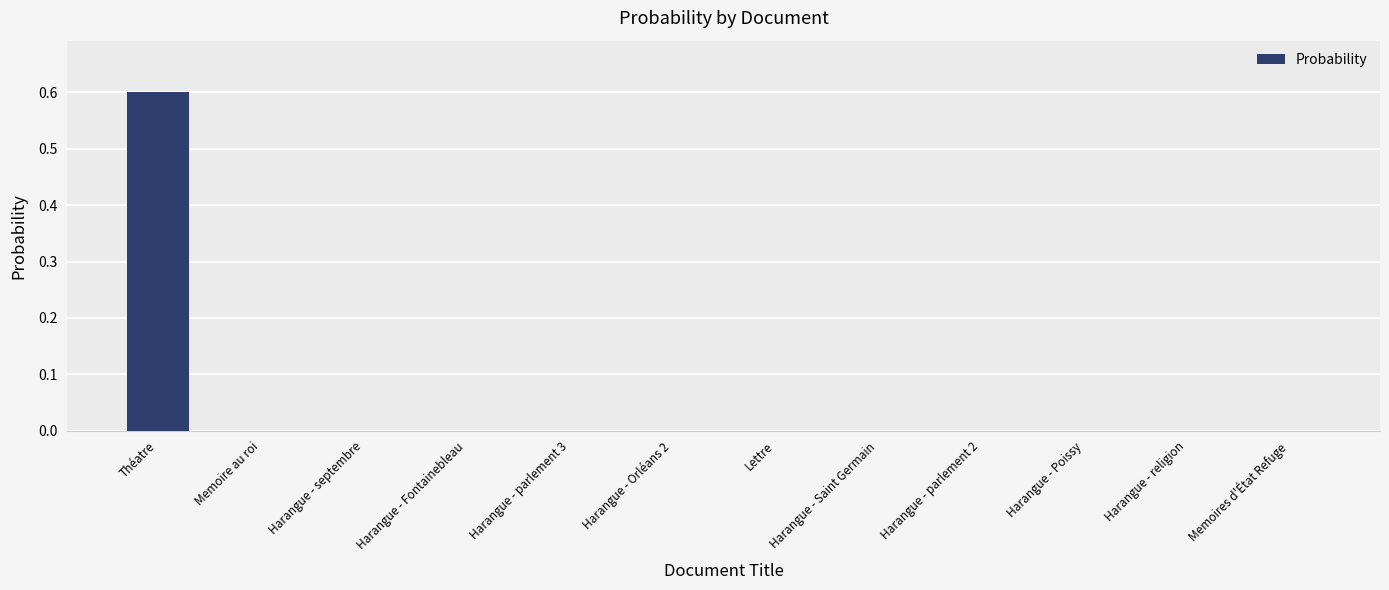

Which category has the highest value across all series?

Théatre